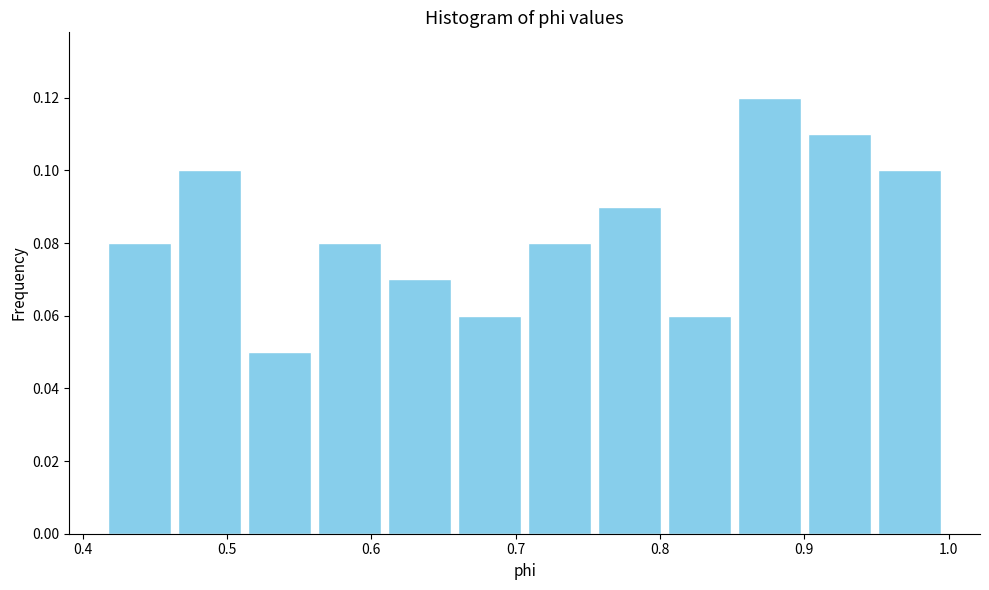

Reading left to right, list every bar in this chart as the range it spans on the x-axis followed by its height. Neither the bar edges nor the heights are printed on the chart, so give them approximately, as read against the axes.

0.42 to 0.46: 0.08
0.46 to 0.51: 0.10
0.51 to 0.56: 0.05
0.56 to 0.61: 0.08
0.61 to 0.66: 0.07
0.66 to 0.71: 0.06
0.71 to 0.75: 0.08
0.75 to 0.80: 0.09
0.80 to 0.85: 0.06
0.85 to 0.90: 0.12
0.90 to 0.95: 0.11
0.95 to 1.00: 0.10